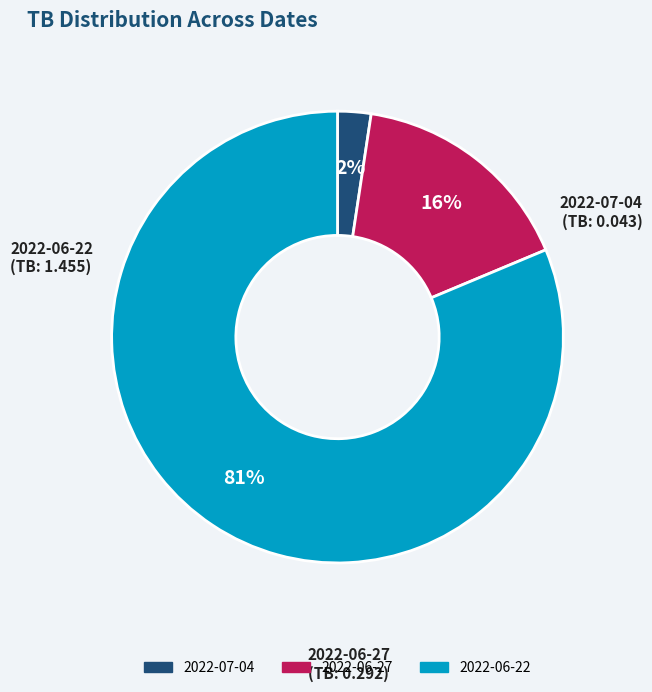

Is there a majority slice in this chart?

Yes